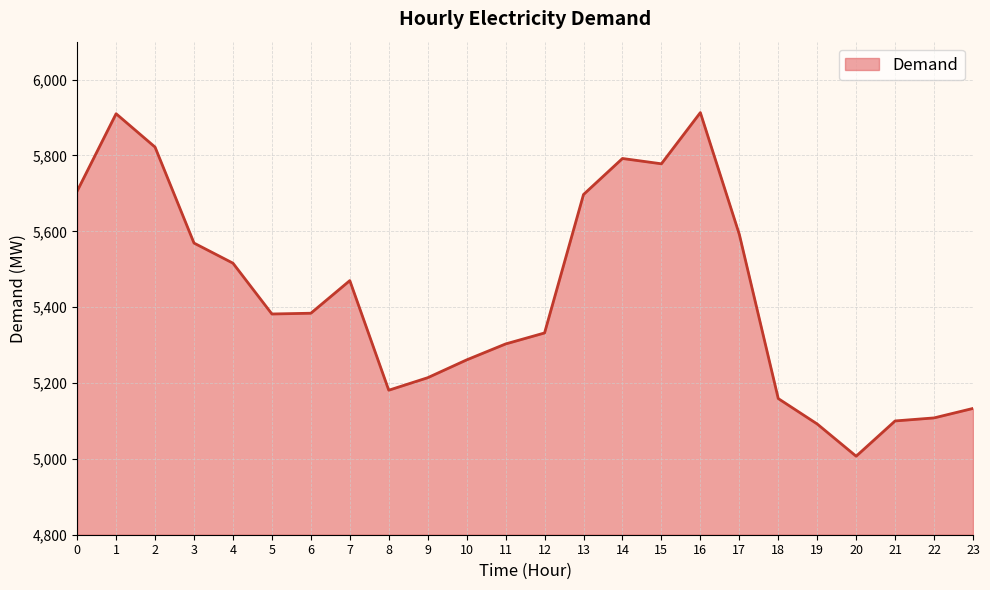

At which label is the value closest to 5460?

7